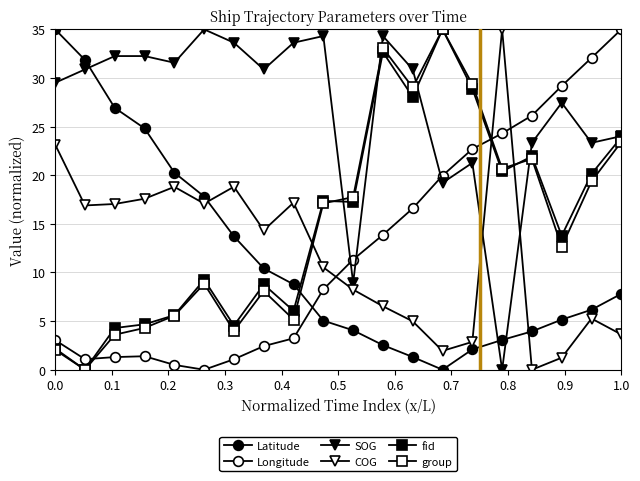

How many series are shown in this chart?

6